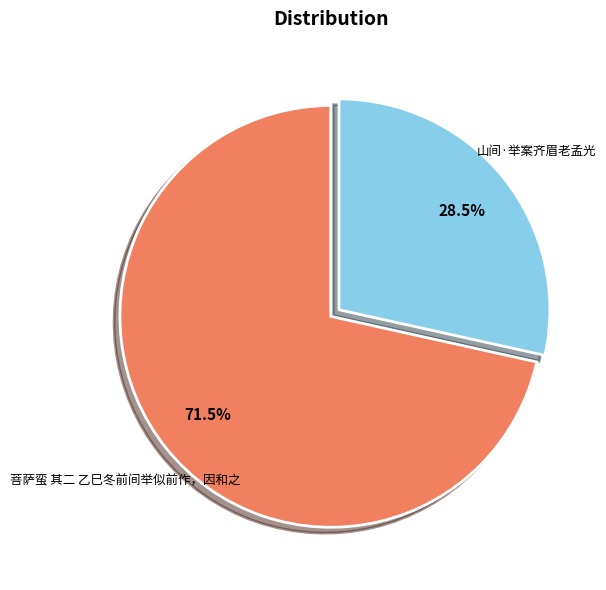

Is there any slice that represents more than half of the pie?

Yes